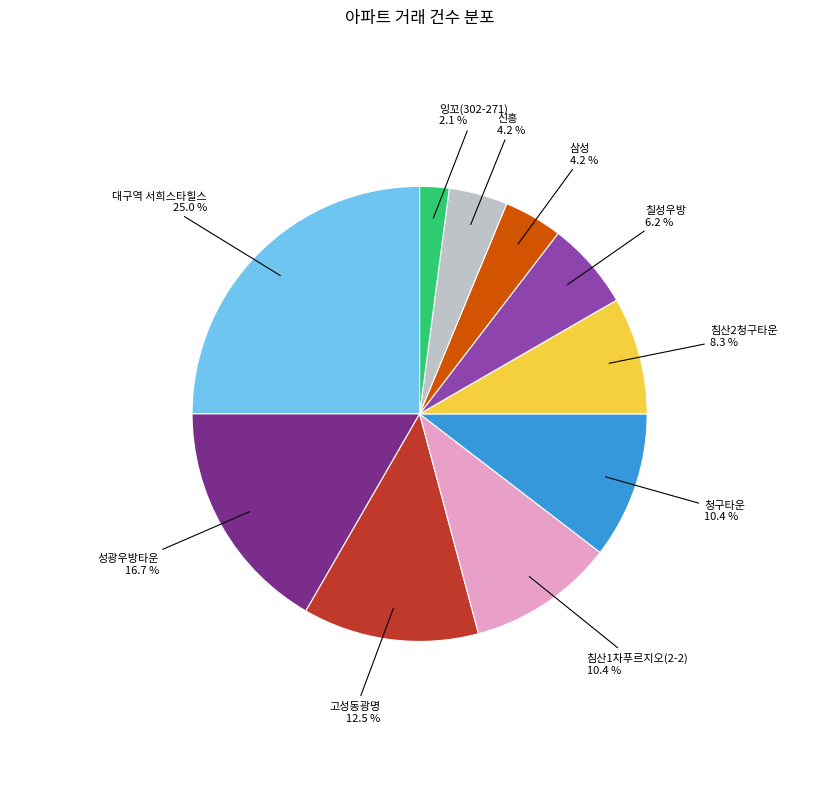

Is there any slice that represents more than half of the pie?

No